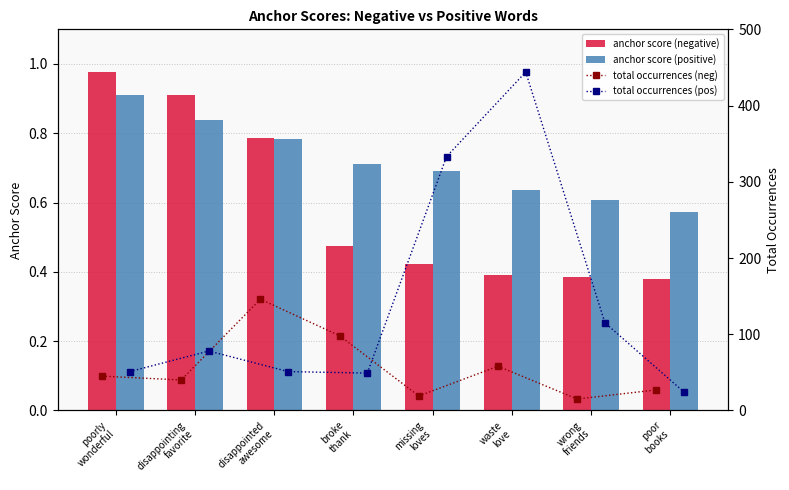

Which has a higher value, waste
love or missing
loves?

missing
loves